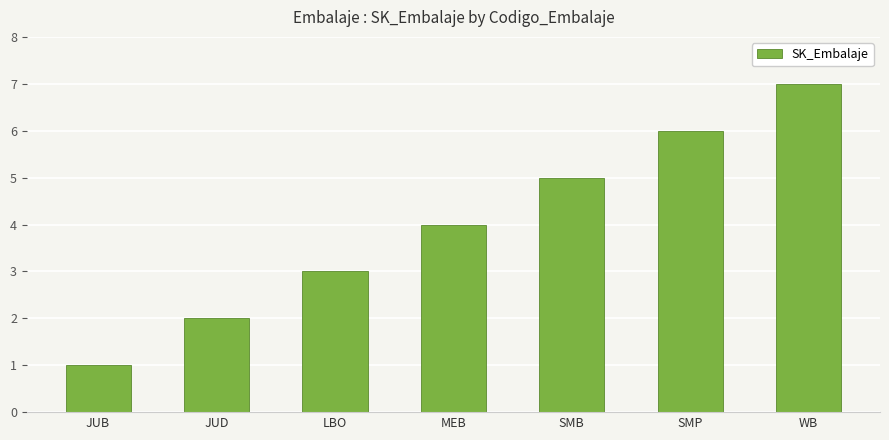

What is the maximum value shown in the chart?

7